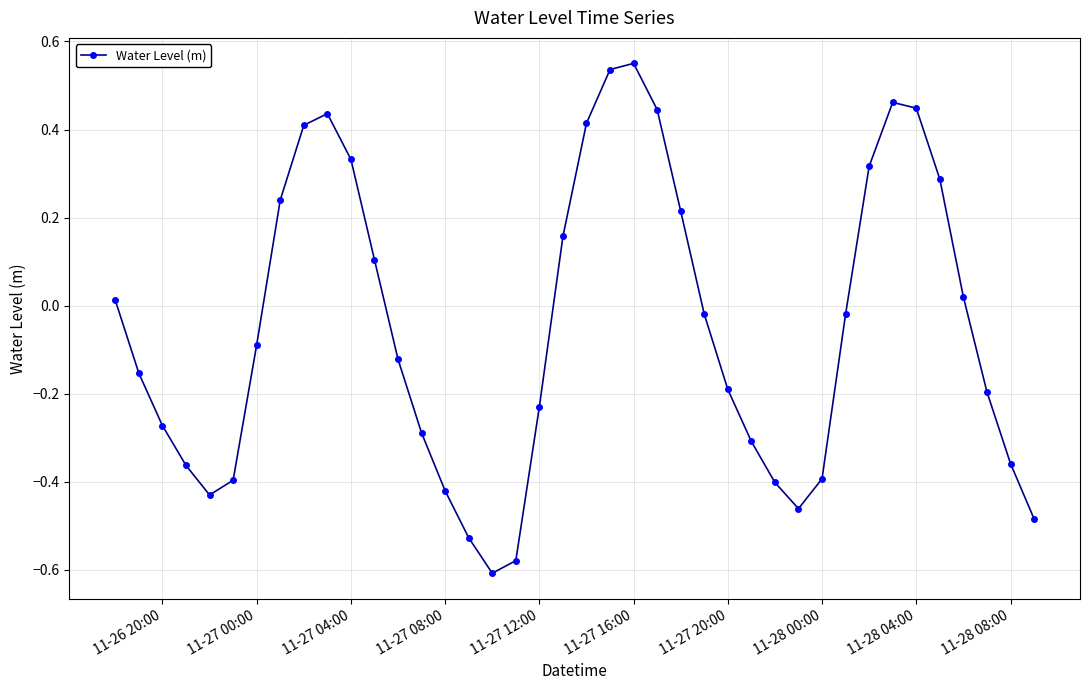

What is the difference between the maximum and minimum values?

1.2